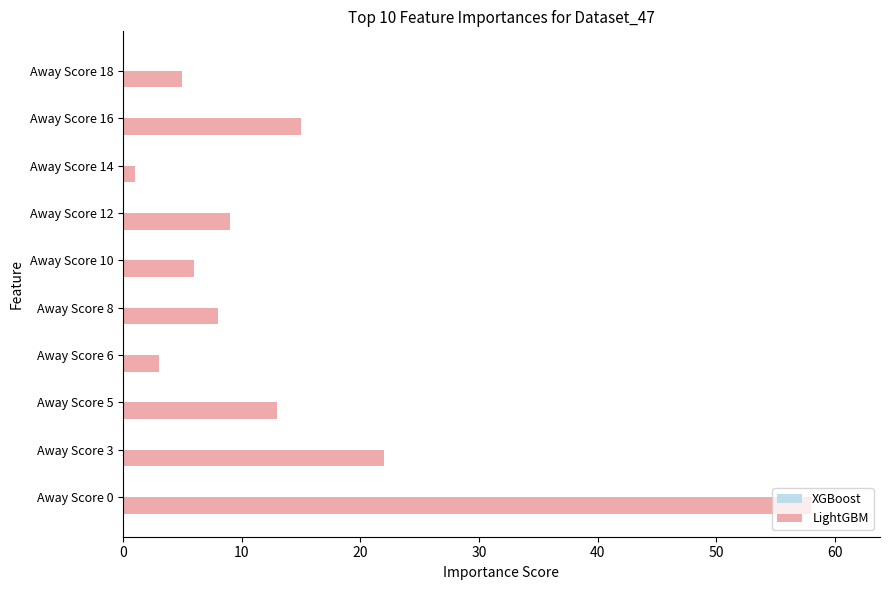

What is the difference between the second highest and second lowest values?

19